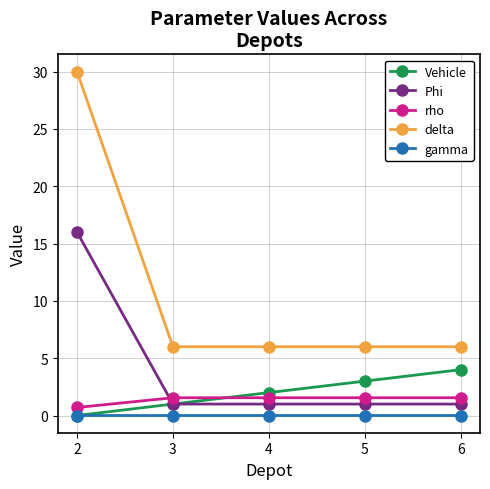

What are all the series names shown in the legend?

Vehicle, Phi, rho, delta, gamma